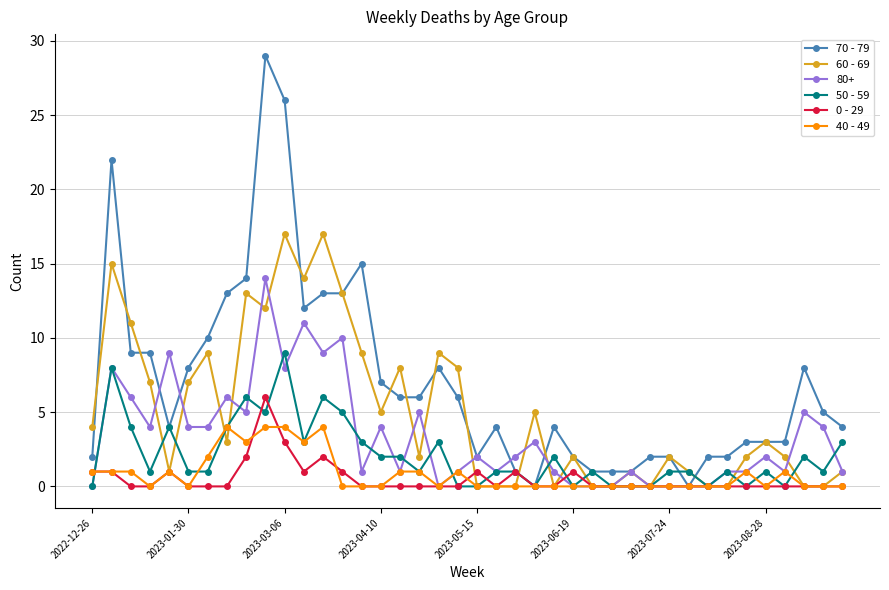

What is the sum of all 70 - 79 values?

282